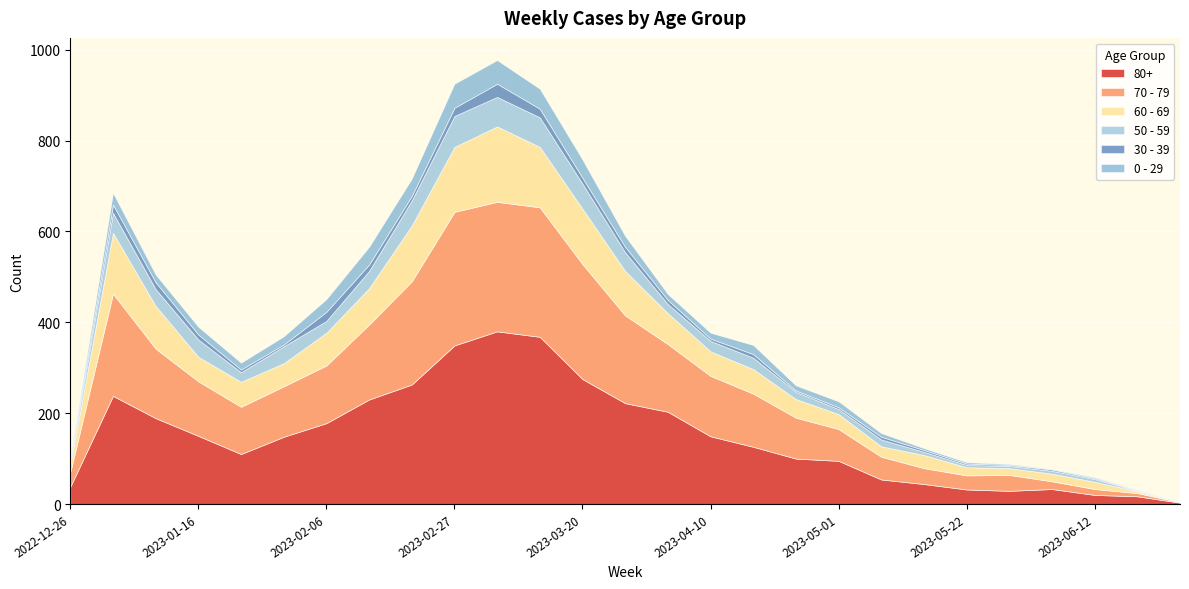

At which category is the sum across all series the highest?

2023-03-06